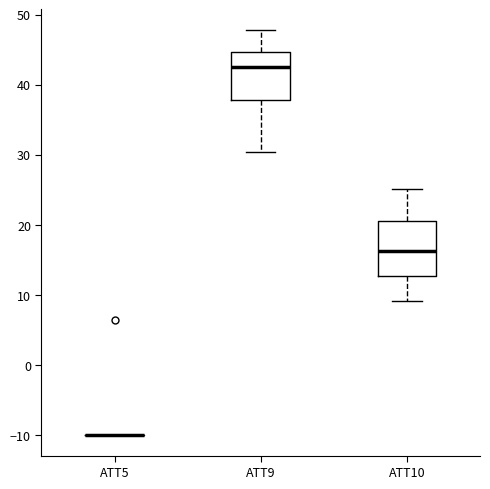

Reading left to right, transcribe this box plot: for each box, give where its median line is, the range the box spans, and where its two whiskers end, as read against the y-axis. The values are not printed on the chart, so give them approximately, as read against the axis.

ATT5: box collapsed to a line at -10, whiskers -10 to -10
ATT9: median 42, box 38 to 45, whiskers 30 to 48
ATT10: median 16, box 13 to 21, whiskers 9 to 25